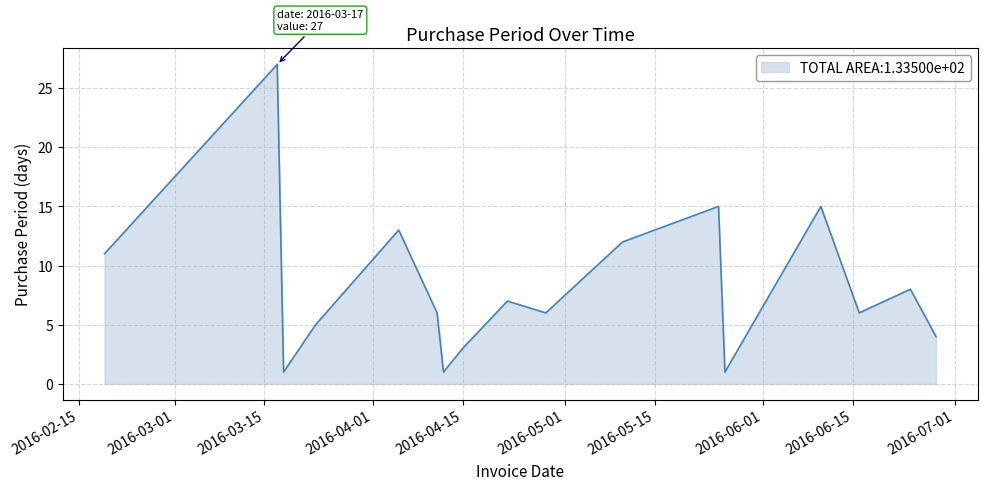

What is the average value?

8